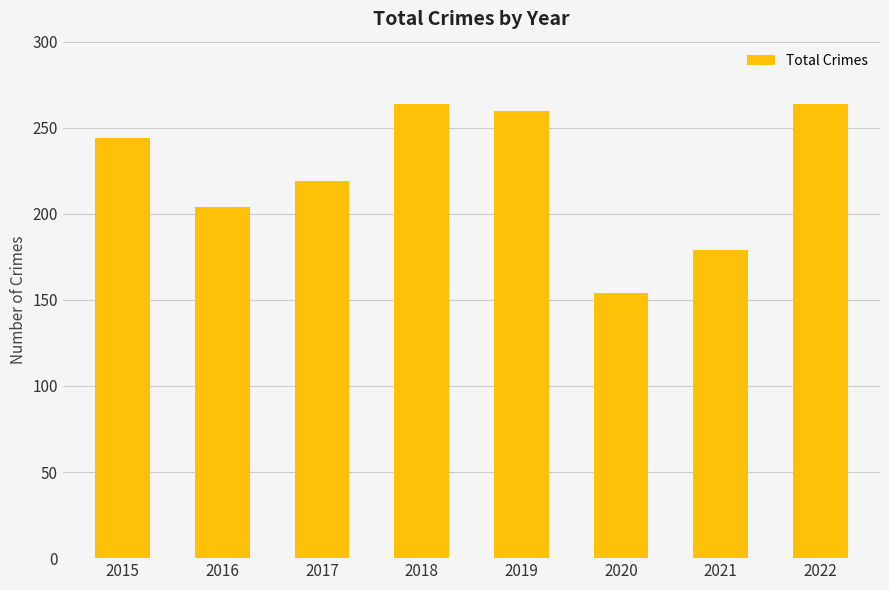

What is the sum of the values at 2019 and 2020?

414